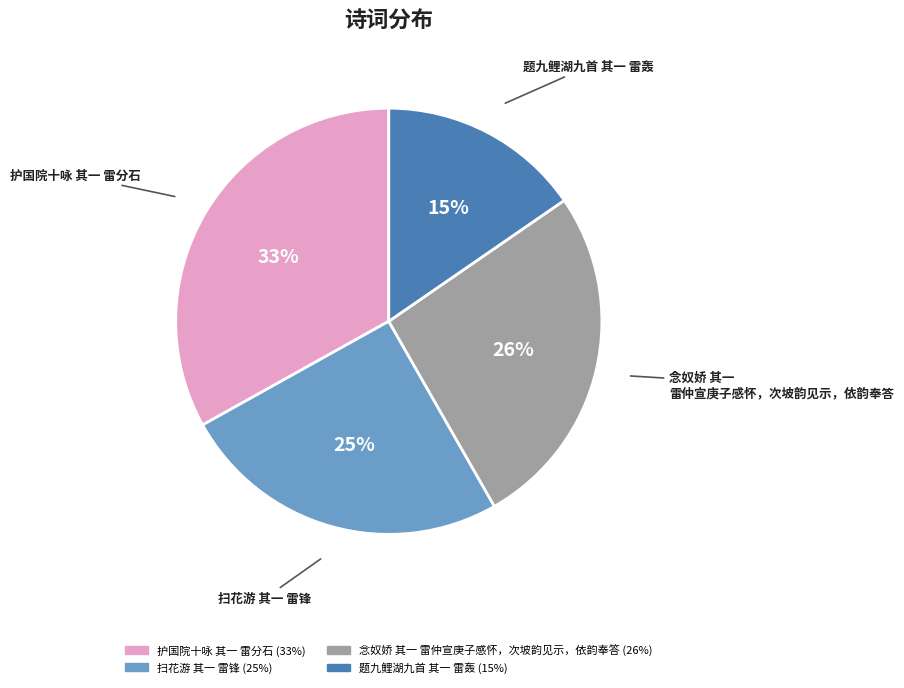

Is 扫花游 其一 雷锋 the majority of the pie?

No